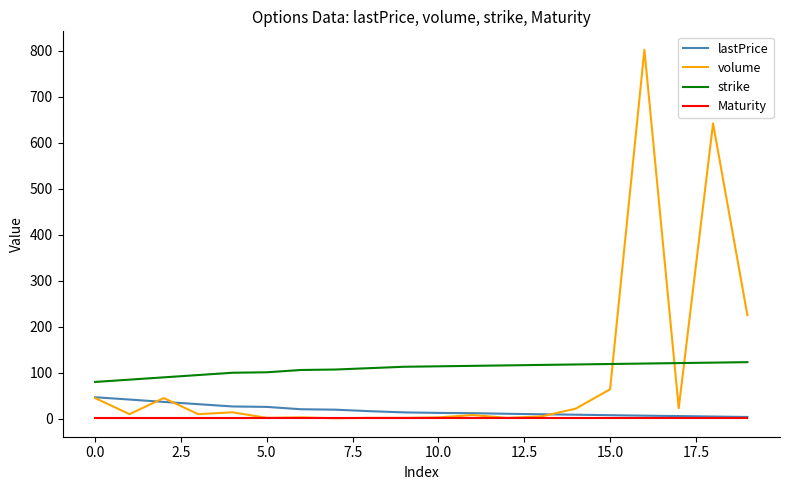

Which series has the largest range (max minus min)?

volume